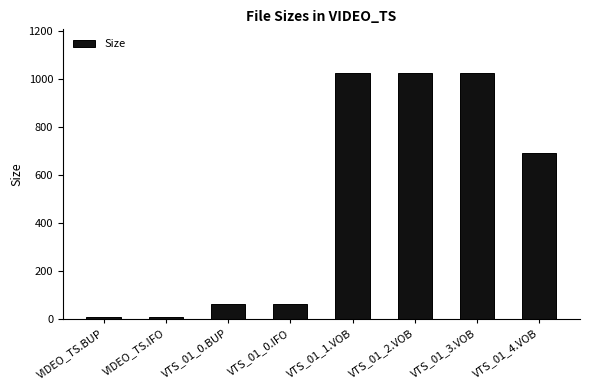

What is the change in value from VIDEO_TS.IFO to VTS_01_0.IFO?

+54.0